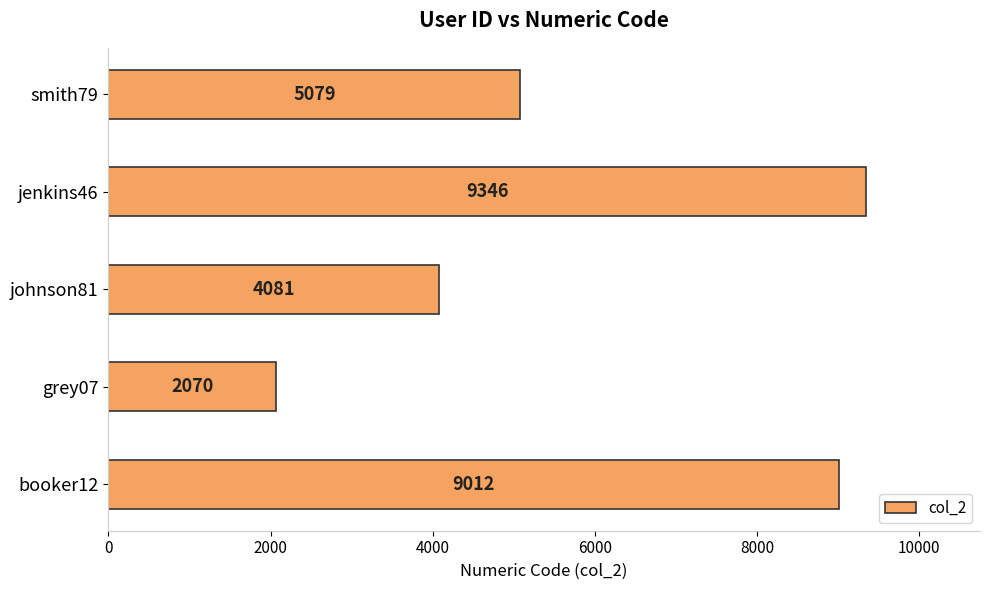

What is the ratio of the value at jenkins46 to the value at grey07?

4.5